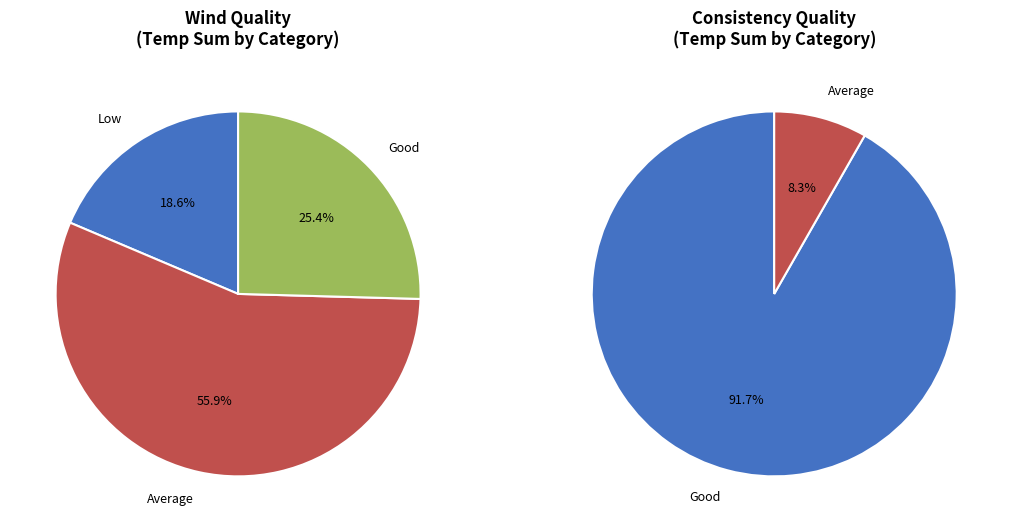

Which category has the biggest portion of the pie?

Good